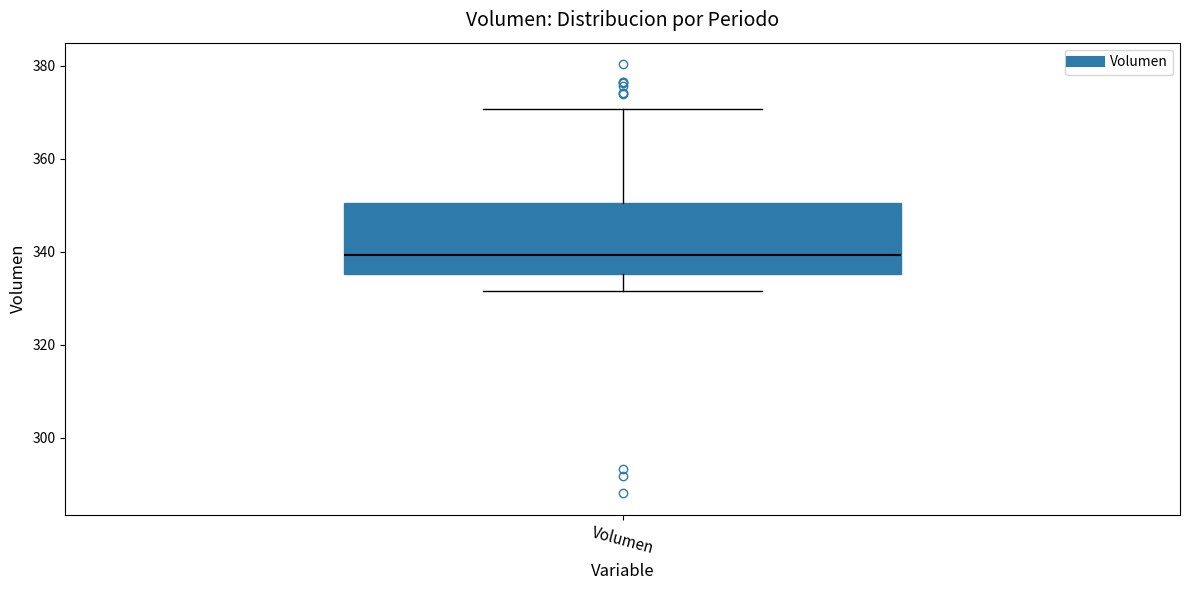

Read this box plot against the y-axis: the position of the median line, the range covered by the box, and the ends of both whiskers. The values are not printed on the chart, so give them approximately, as read against the axis.

median 340, box 336 to 350, whiskers 332 to 370